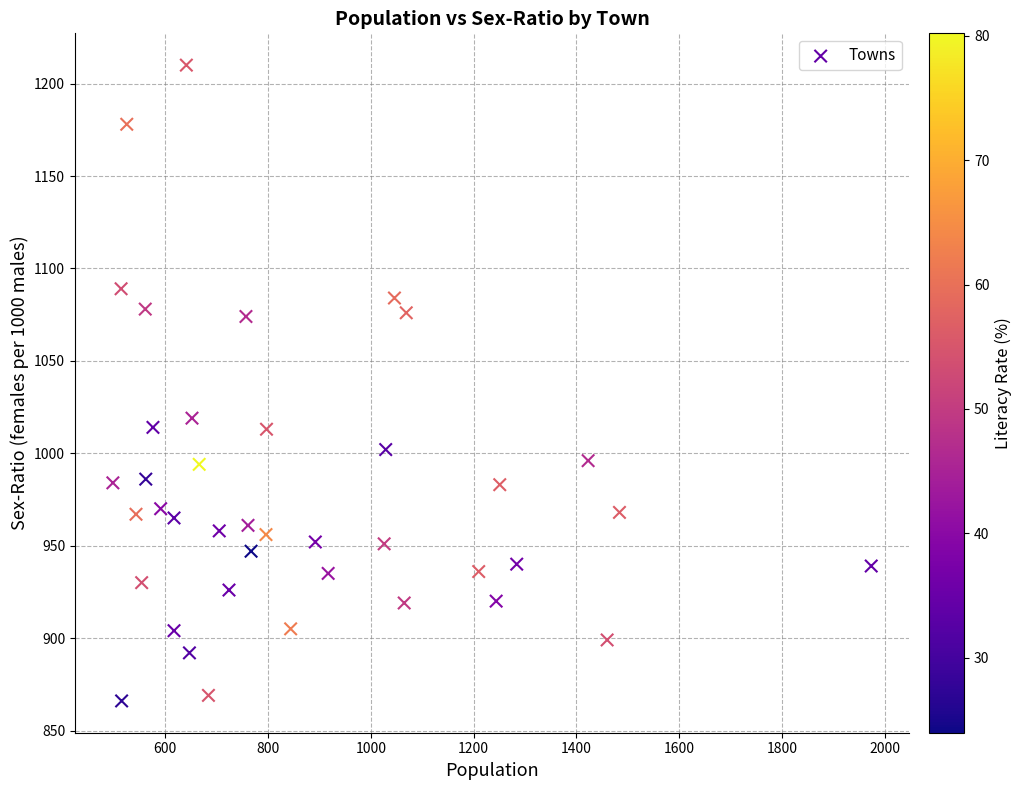

What Y value in the scatter plot is closest to 1038?

1019